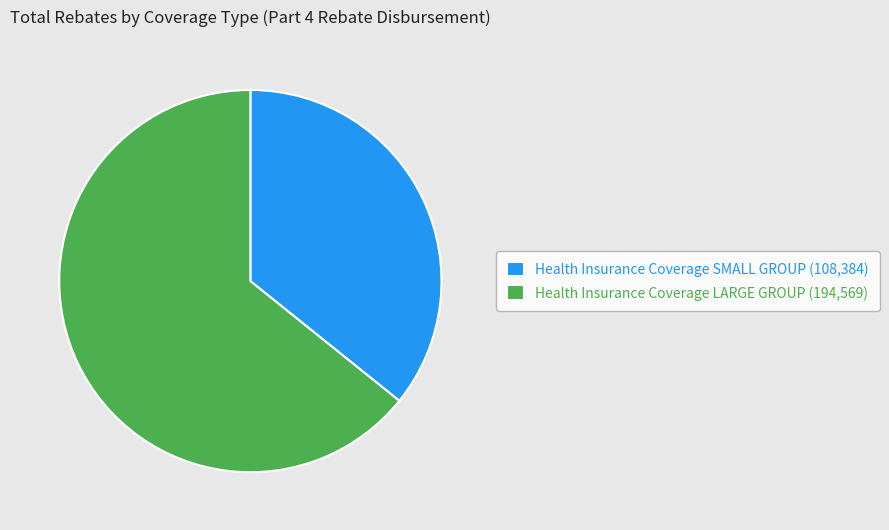

Does Health Insurance Coverage SMALL GROUP (108,384) represent more than half of the total?

No